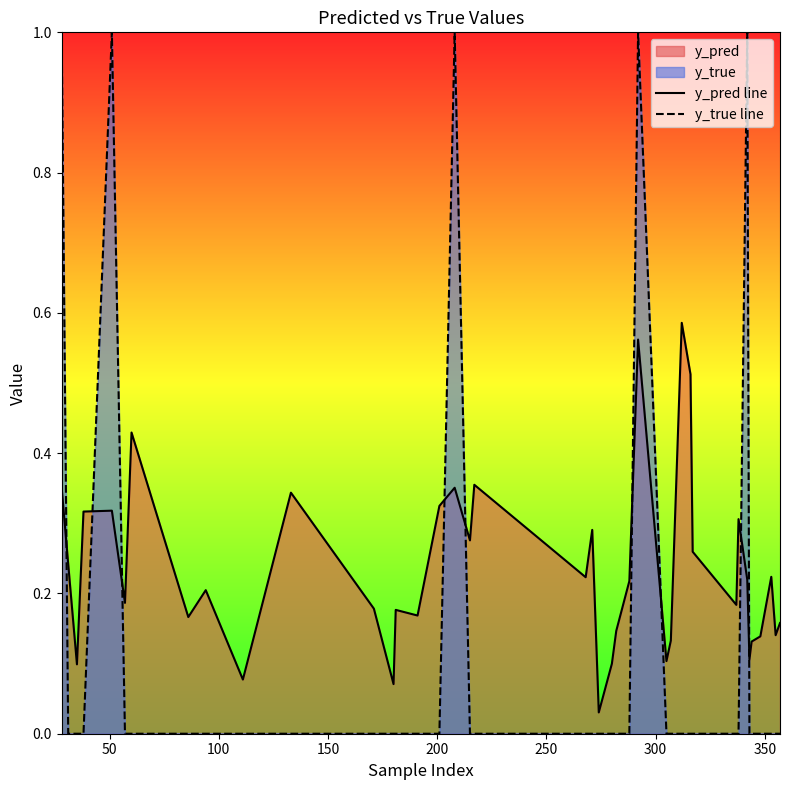

List the series in order of their peak value, lowest first.

y_pred line, y_true line